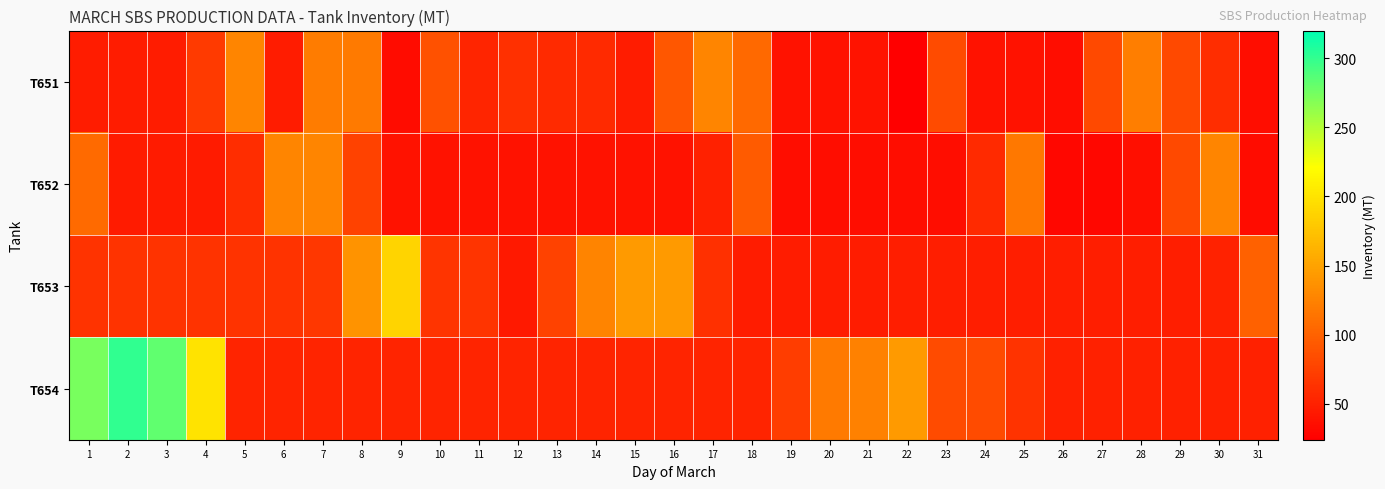

Which has a higher value, 19 or 26?

19